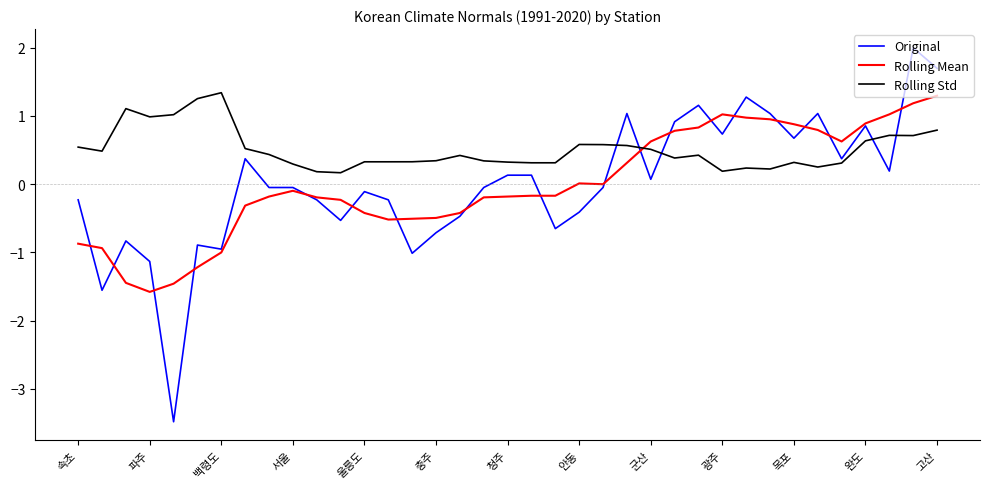

What are all the series names shown in the legend?

Original, Rolling Mean, Rolling Std